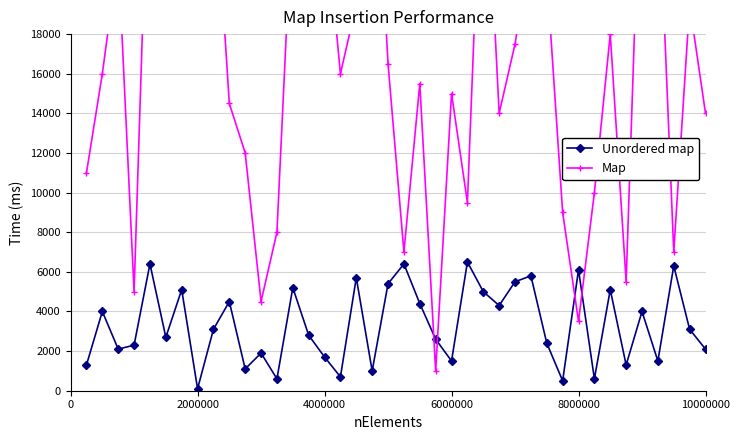

What is the value of the Map point at the 40th from the left?

14000